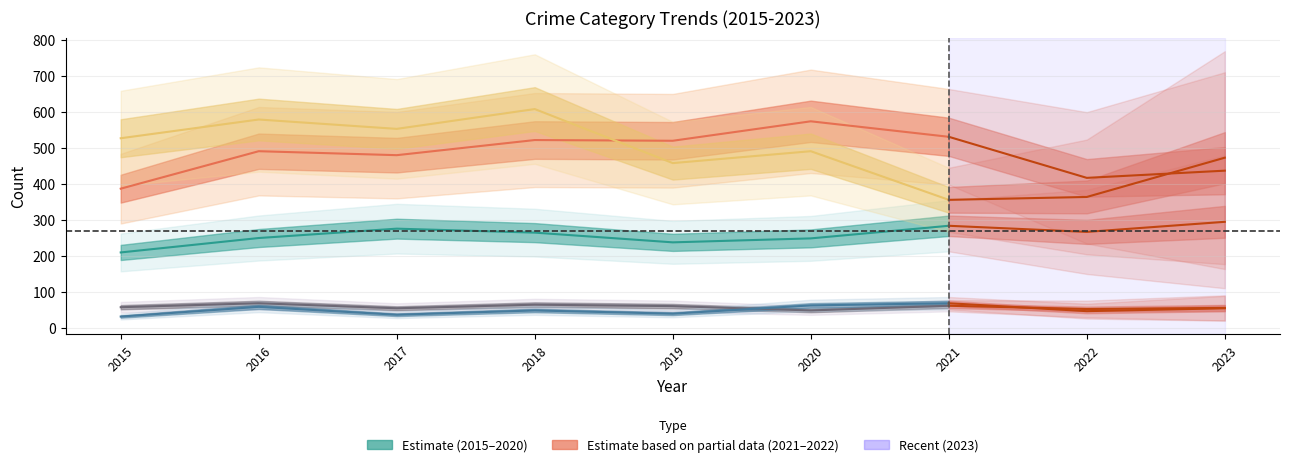

Reading right to left, transcribe all the data shown in this chart.

Aggravated Assault: 2023=295	2022=267	2021=284	2020=249	2019=238	2018=265	2017=276	2016=250	2015=210
Aggravated Battery: 2023=437	2022=417	2021=531	2020=574	2019=520	2018=522	2017=480	2016=491	2015=387
Criminal Sexual Assault: 2023=56	2022=53	2021=62	2020=49	2019=61	2018=65	2017=55	2016=69	2015=58
Homicide: 2023=55	2022=47	2021=69	2020=63	2019=40	2018=49	2017=37	2016=59	2015=32
Robbery: 2023=473	2022=364	2021=356	2020=491	2019=458	2018=608	2017=553	2016=579	2015=527